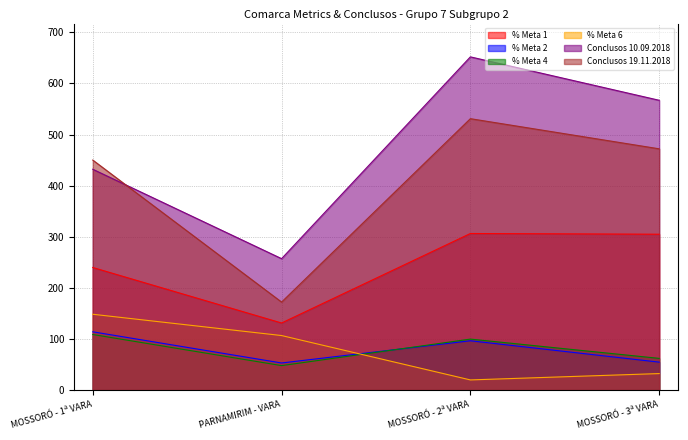

What is the total value across all series at PARNAMIRIM - VARA?

766.9